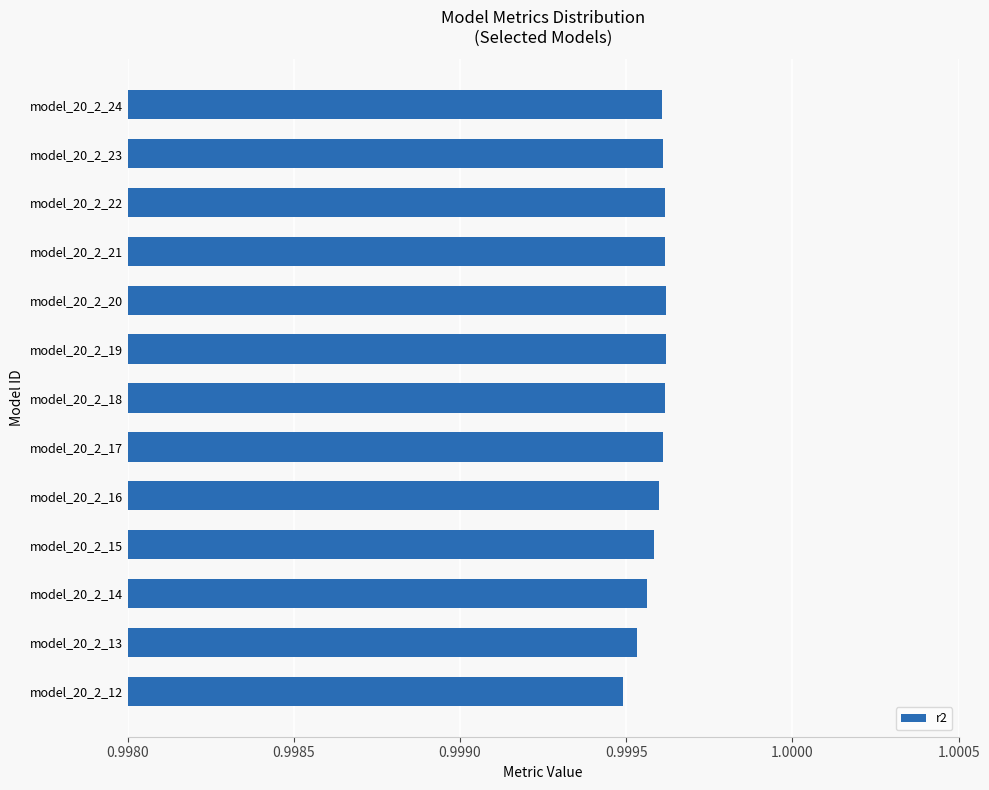

Is it true that the value at model_20_2_12 is 0.5?

False